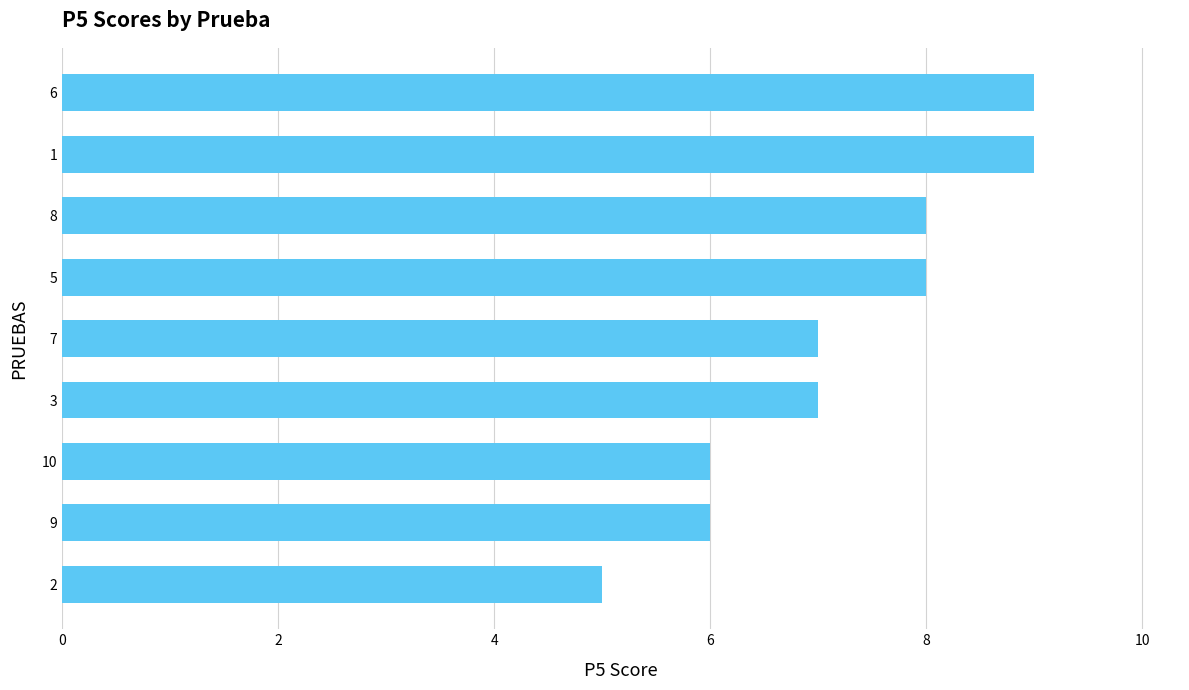

What is the smallest value displayed?

5